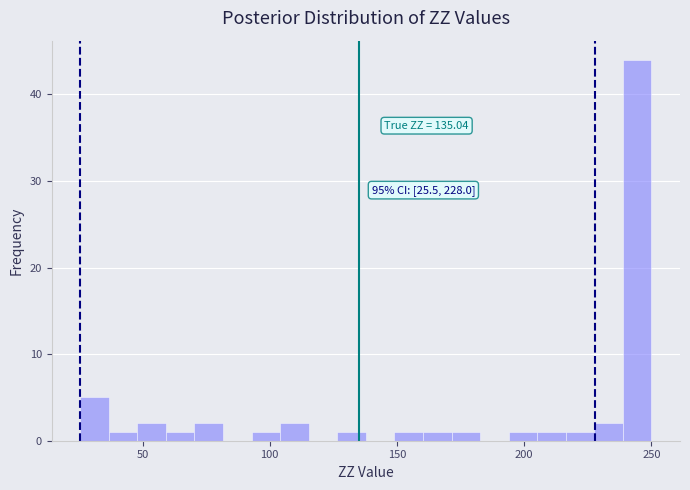

Around what value on the x-axis is the tallest bar? Give the approximate position of its centre, as read against the axis.

245